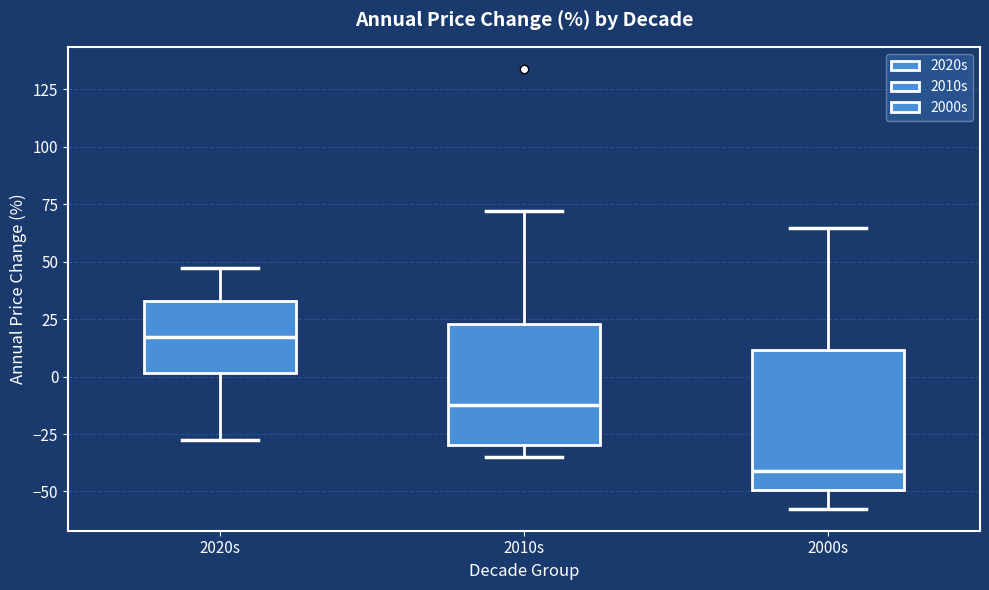

Which box is the tallest, from its lower edge to its upper edge?

2000s